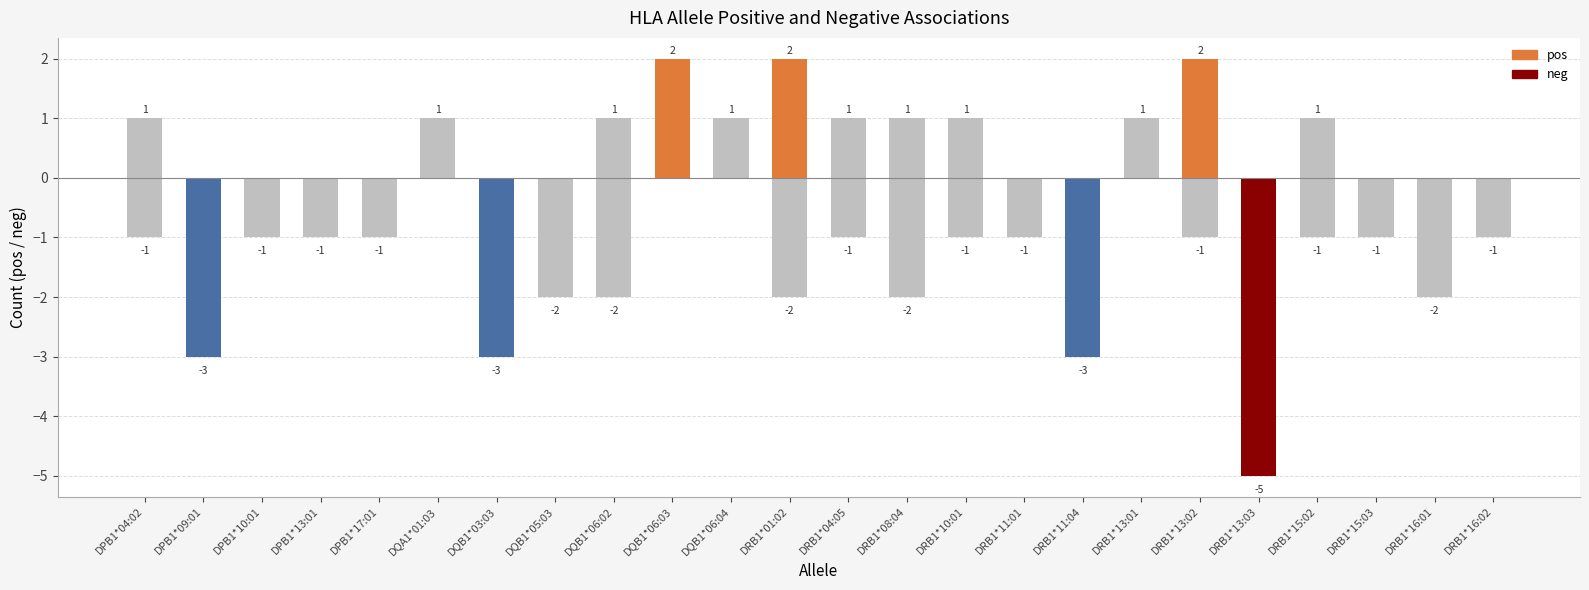

Reading left to right, what are all the values shown in this chart?

pos: DPB1*04:02=1	DPB1*09:01=0	DPB1*10:01=0	DPB1*13:01=0	DPB1*17:01=0	DQA1*01:03=1	DQB1*03:03=0	DQB1*05:03=0	DQB1*06:02=1	DQB1*06:03=2	DQB1*06:04=1	DRB1*01:02=2	DRB1*04:05=1	DRB1*08:04=1	DRB1*10:01=1	DRB1*11:01=0	DRB1*11:04=0	DRB1*13:01=1	DRB1*13:02=2	DRB1*13:03=0	DRB1*15:02=1	DRB1*15:03=0	DRB1*16:01=0	DRB1*16:02=0
neg: DPB1*04:02=-1	DPB1*09:01=-3	DPB1*10:01=-1	DPB1*13:01=-1	DPB1*17:01=-1	DQA1*01:03=0	DQB1*03:03=-3	DQB1*05:03=-2	DQB1*06:02=-2	DQB1*06:03=0	DQB1*06:04=0	DRB1*01:02=-2	DRB1*04:05=-1	DRB1*08:04=-2	DRB1*10:01=-1	DRB1*11:01=-1	DRB1*11:04=-3	DRB1*13:01=0	DRB1*13:02=-1	DRB1*13:03=-5	DRB1*15:02=-1	DRB1*15:03=-1	DRB1*16:01=-2	DRB1*16:02=-1